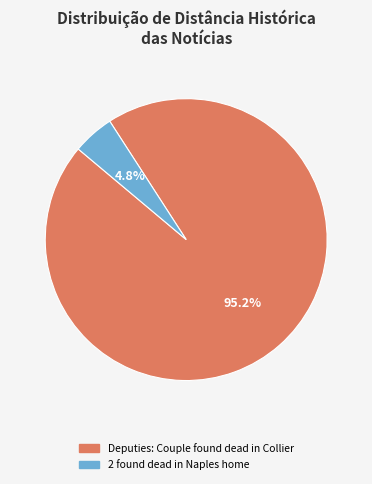

What percentage do 2 found dead in Naples home and Deputies: Couple found dead in Collier together represent?

100.0%